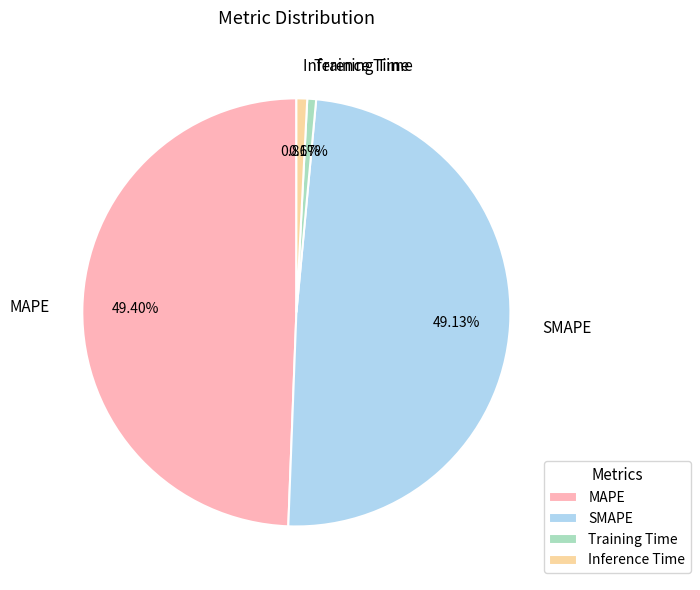

True or false: SMAPE accounts for 49% of the total.

True